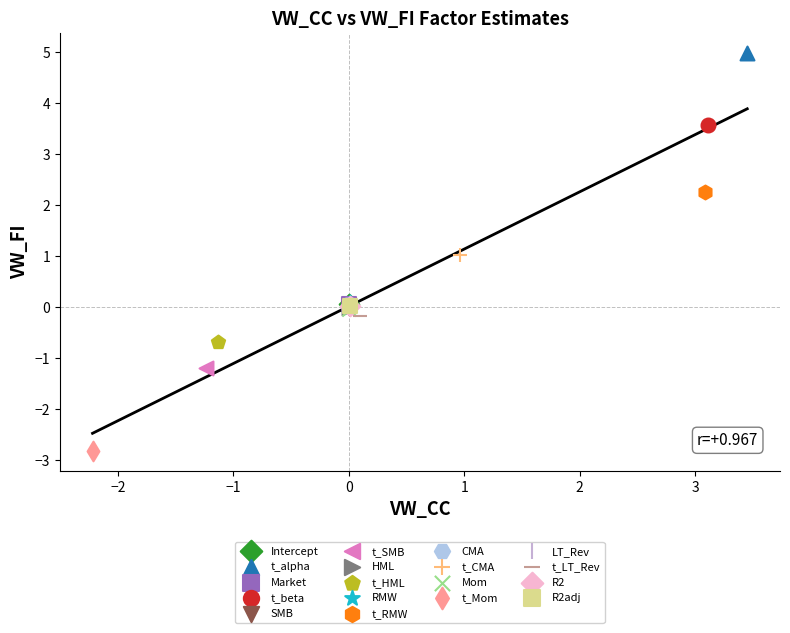

What are all the series names shown in the legend?

Intercept, t_alpha, Market, t_beta, SMB, t_SMB, HML, t_HML, RMW, t_RMW, CMA, t_CMA, Mom, t_Mom, LT_Rev, t_LT_Rev, R2, R2adj